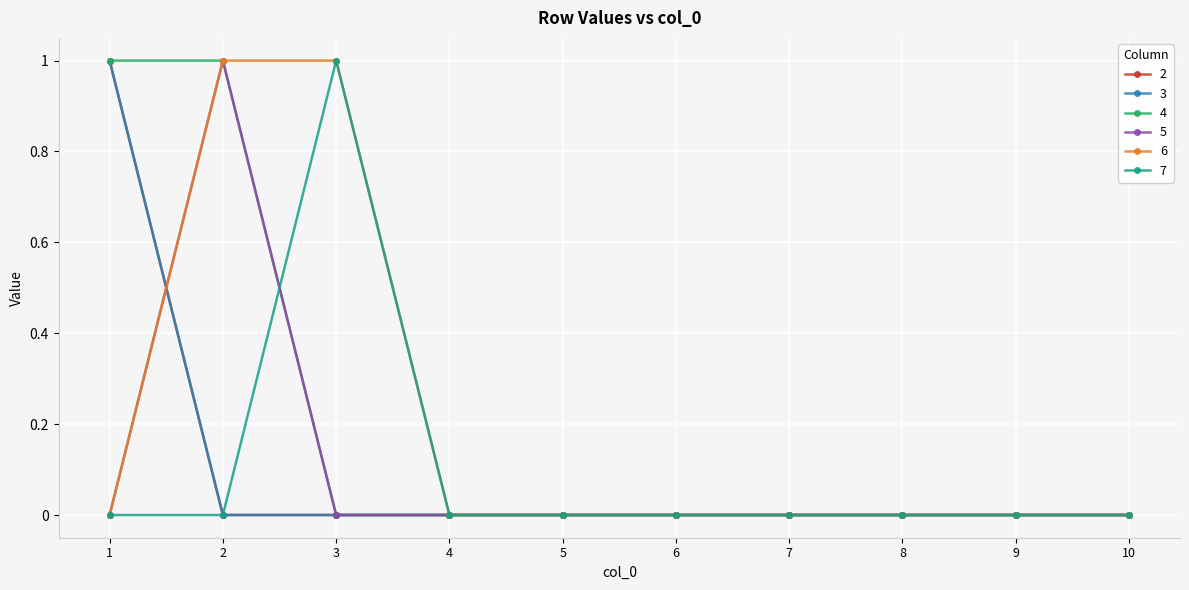

Where is 5 nearest to the value 0?

1